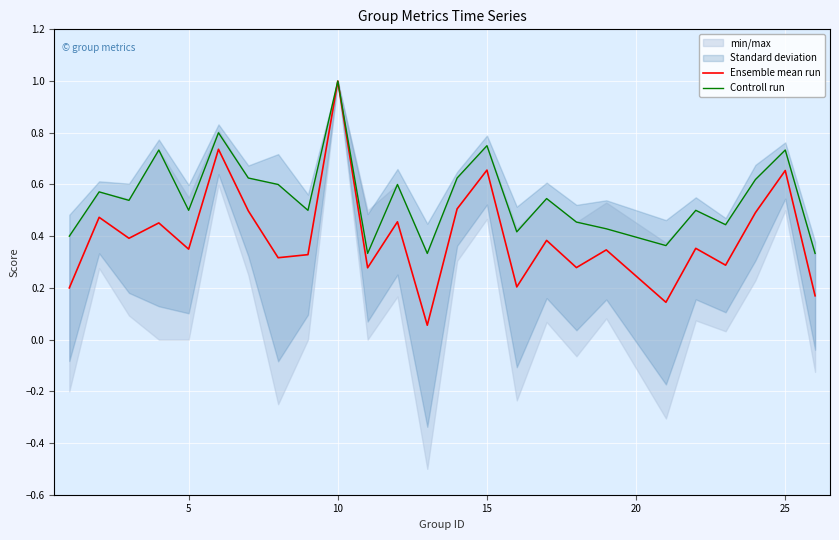

The value of Controll run at 10 is 1.3. True or false?

False